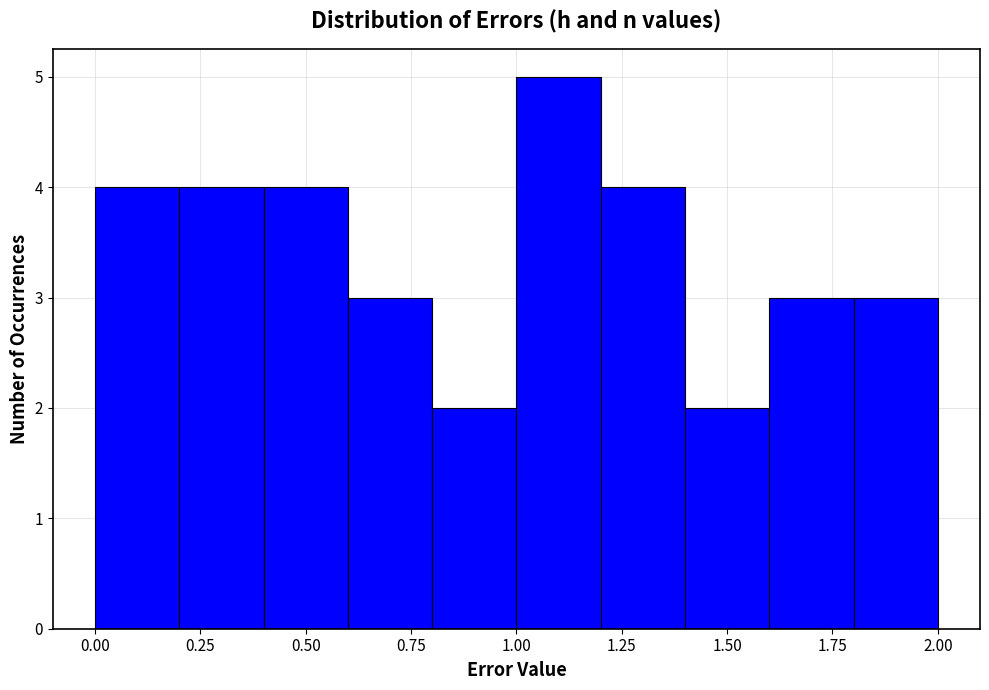

Reading left to right, list every bar in this chart as the range it spans on the x-axis followed by its height. The values are not printed on the chart, so give them approximately, as read against the axis.

0.0 to 0.2: 4
0.2 to 0.4: 4
0.4 to 0.6: 4
0.6 to 0.8: 3
0.8 to 1.0: 2
1.0 to 1.2: 5
1.2 to 1.4: 4
1.4 to 1.6: 2
1.6 to 1.8: 3
1.8 to 2.0: 3